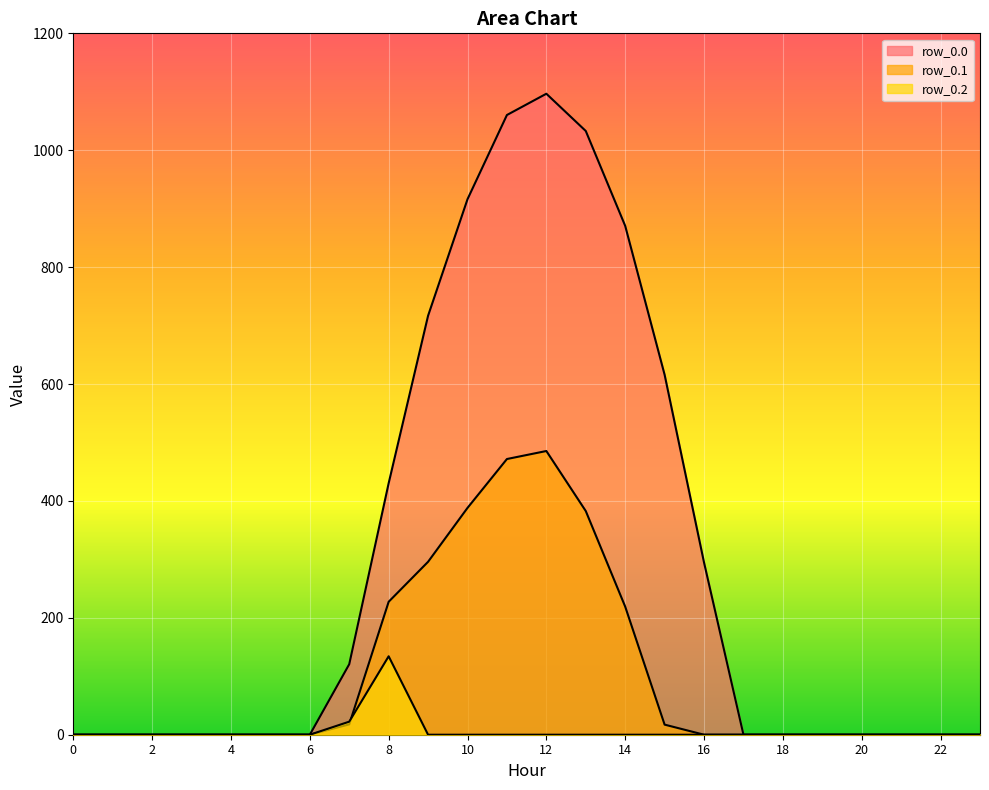

True or false: row_0.2 and row_0.0 cross at least once.

False